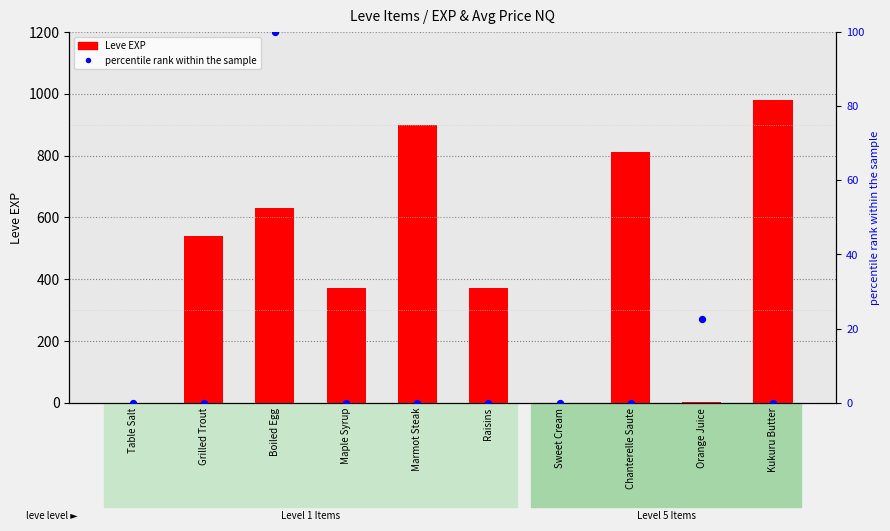

At how many categories does at least one series exceed 877?

2